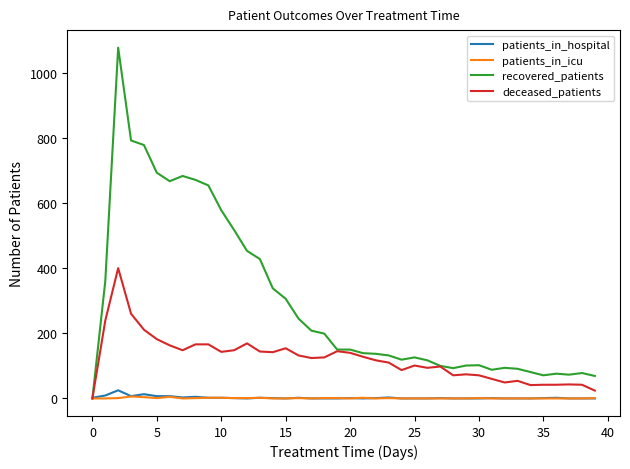

What is the highest value of the deceased_patients series?

400